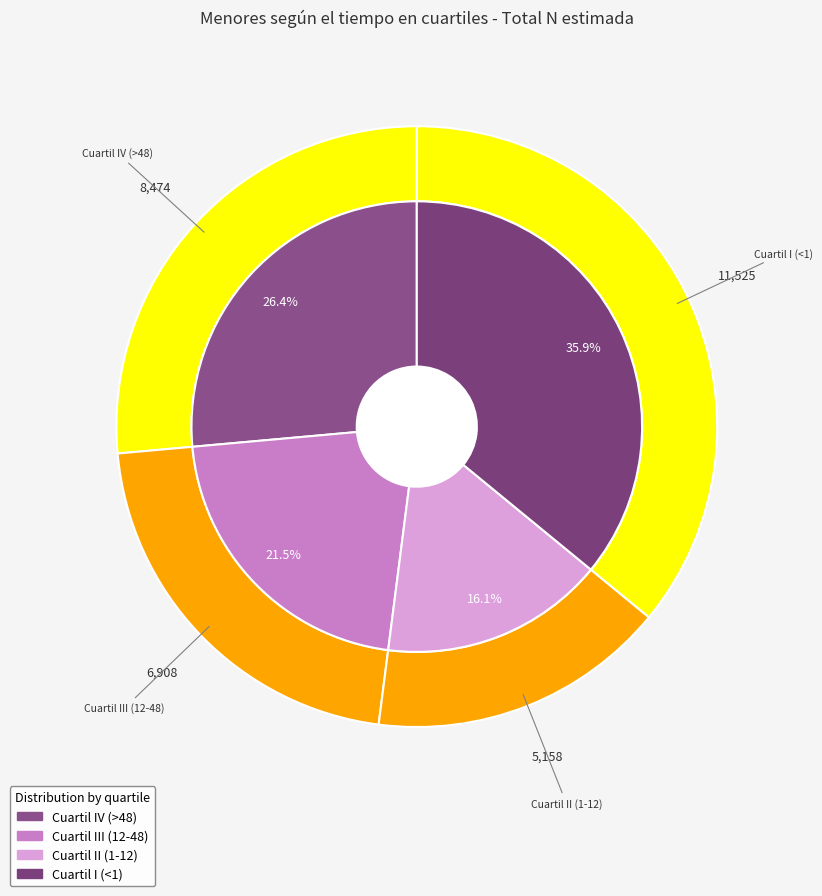

What percentage is the Cuartil I (<1) slice, to the nearest percent?

36%